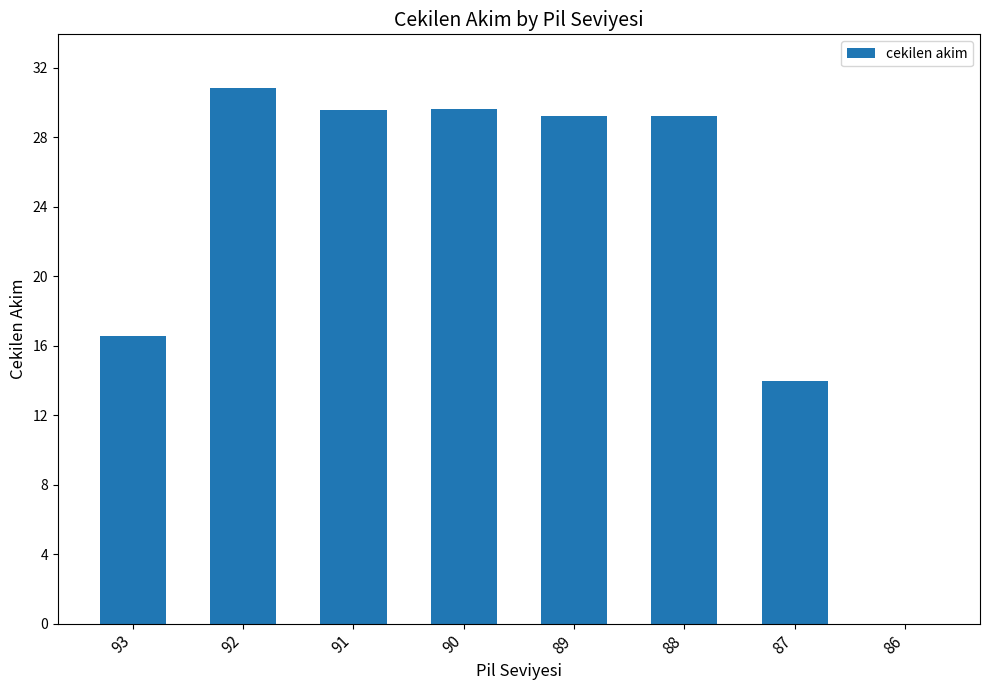

What is the change in value from 90 to 86?

-29.7